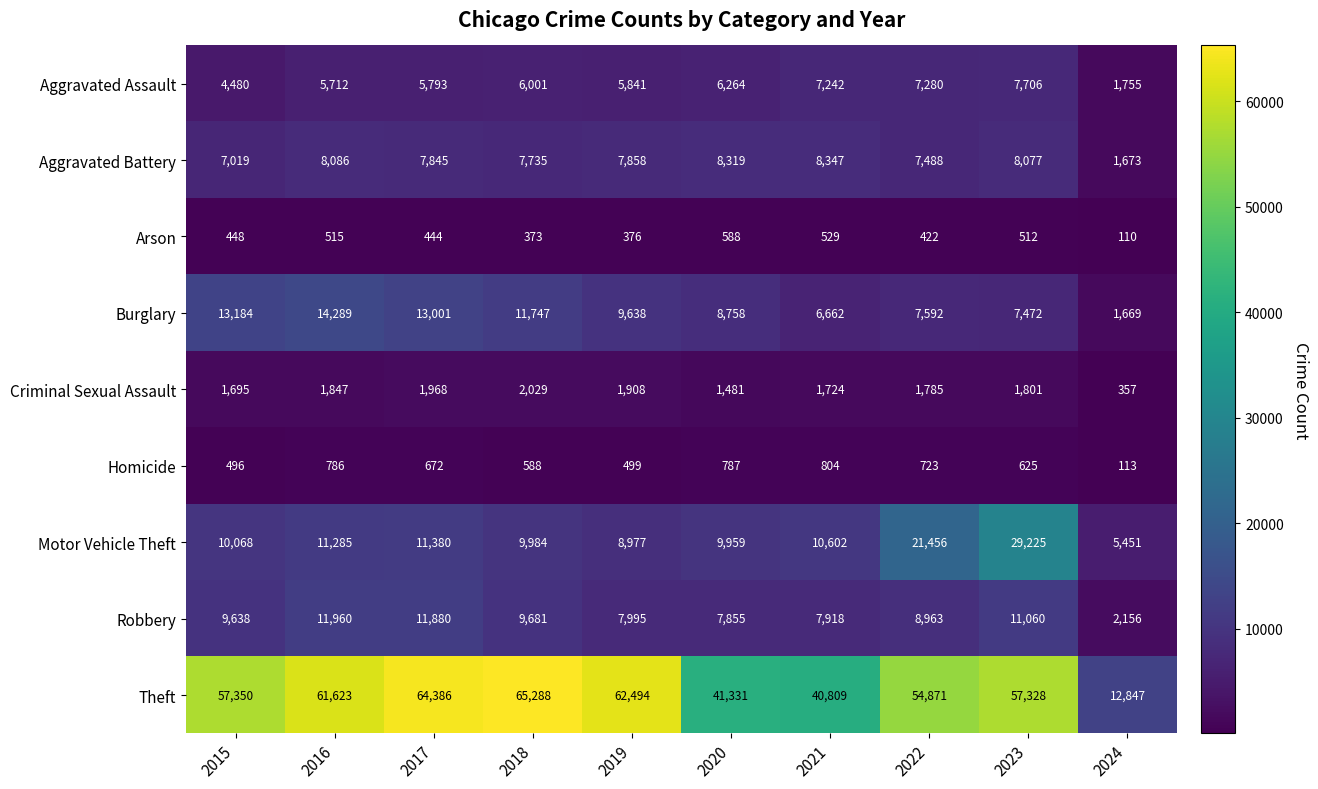

What is the difference between the maximum and second lowest values in the Criminal Sexual Assault series?

548